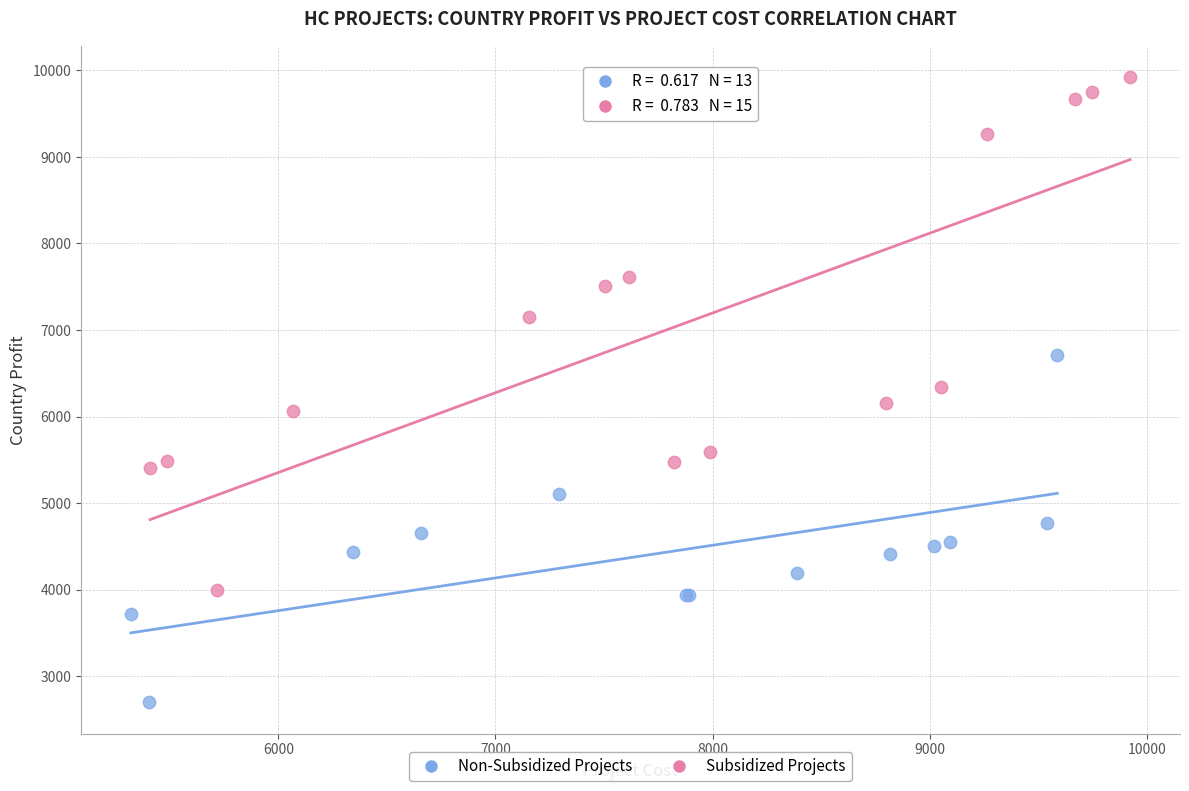

Which series reaches the minimum Y coordinate?

Non-Subsidized Projects